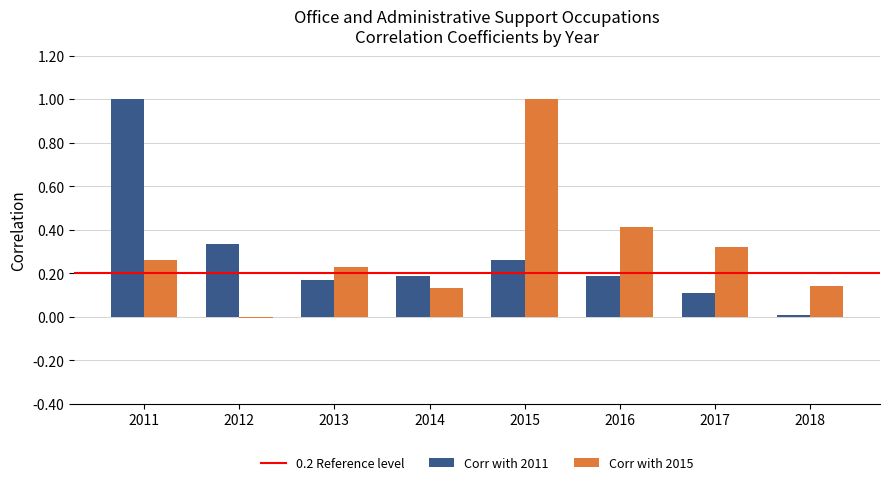

At which category is the sum across all series the highest?

2011